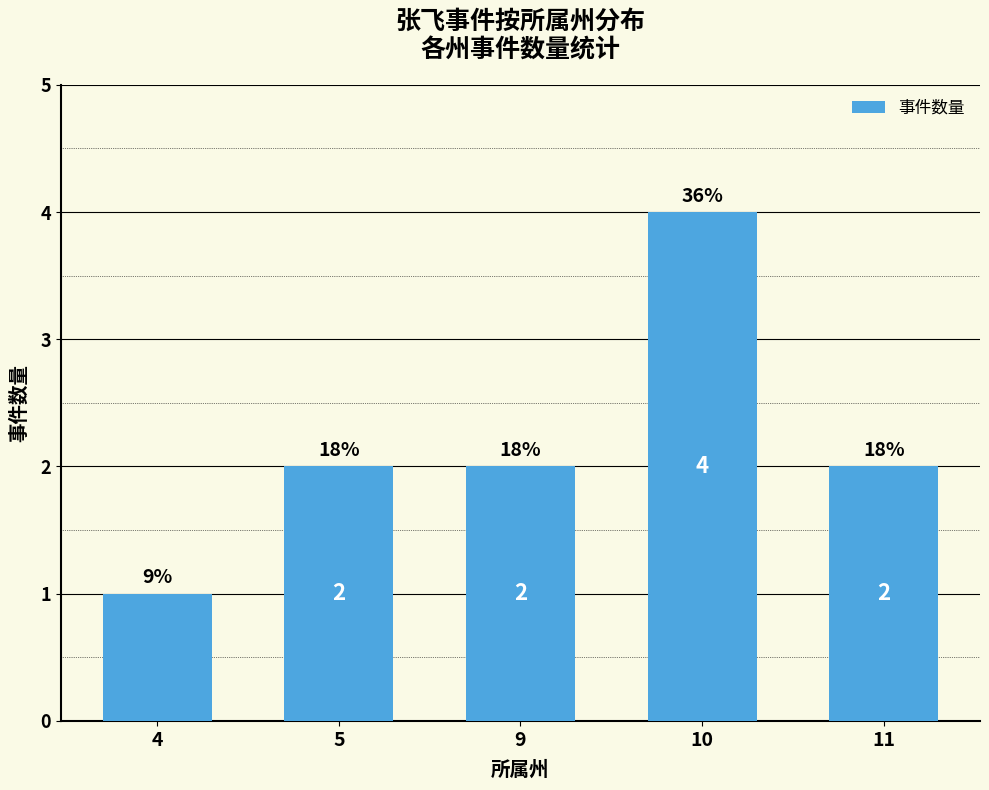

What is the sum of all values?

11